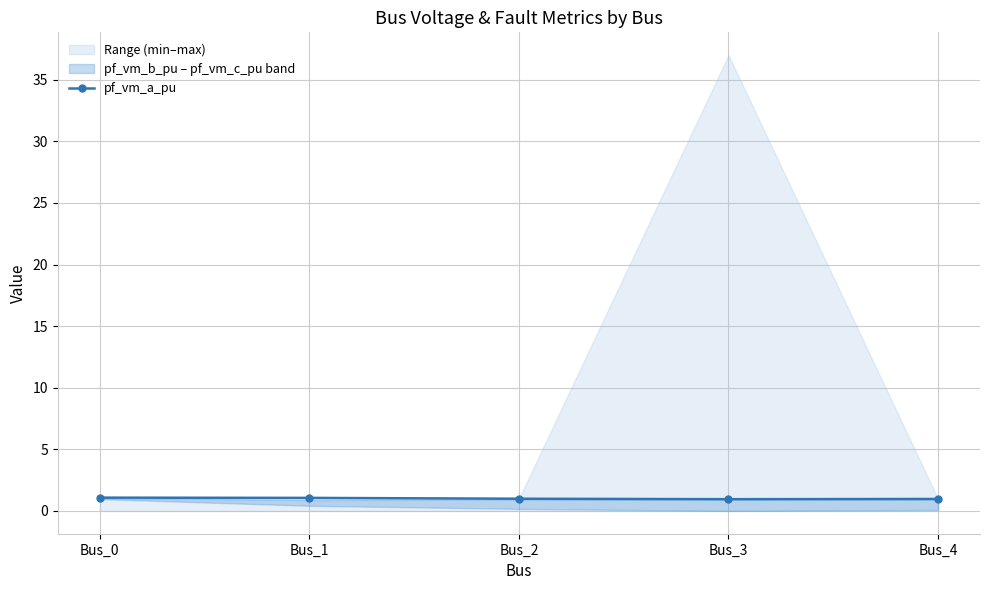

Reading right to left, extract all data points from this chart.

Bus_4=1.0	Bus_3=1.0	Bus_2=1.0	Bus_1=1.1	Bus_0=1.1